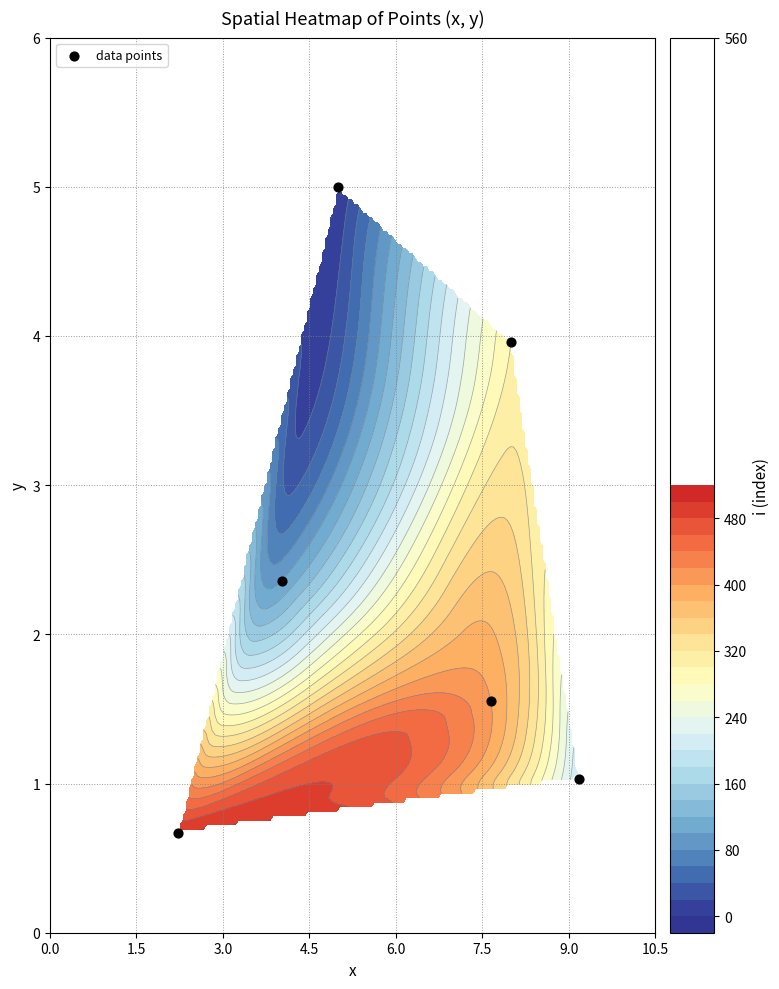

What is the minimum value shown in the chart?

0.7